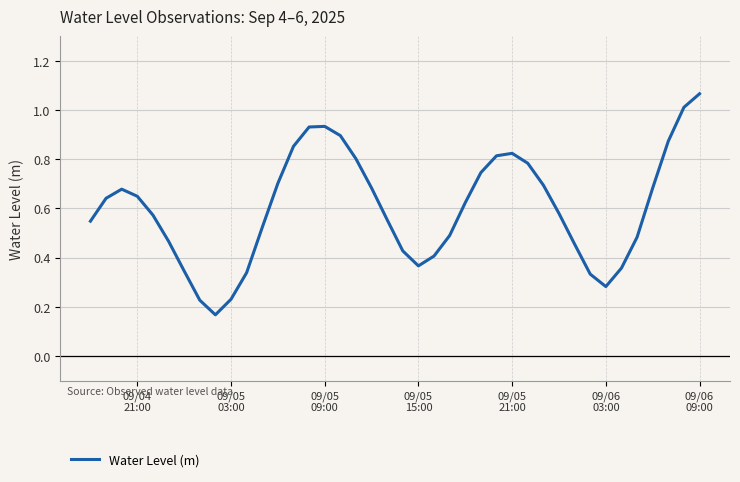

How many interior local valleys (lower than both neighbors) does the data have?

3